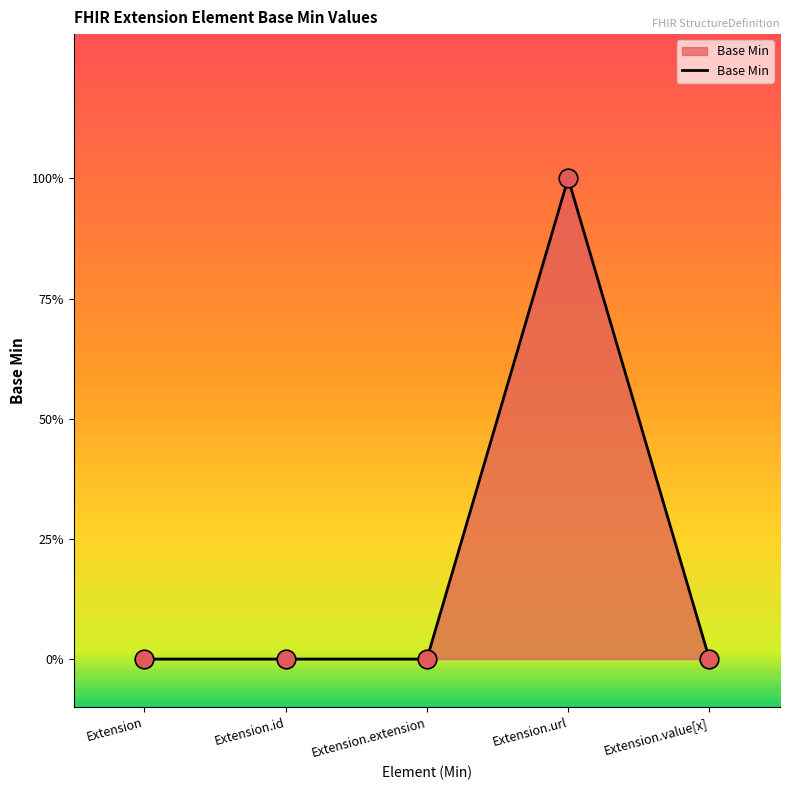

Which has a higher value, Extension or Extension.id?

Extension